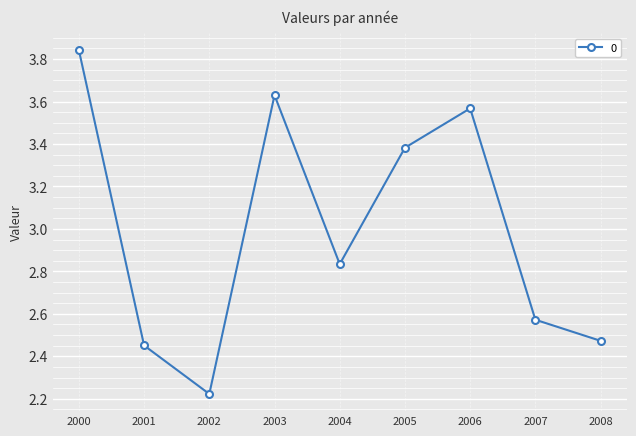

How many lines are shown in the chart?

1